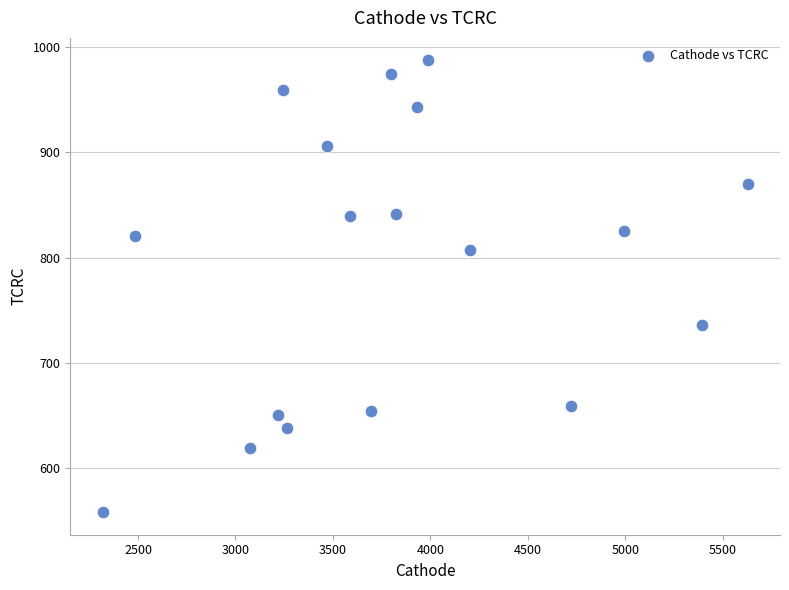

What is the range of X values (max minus min)?

3309.9